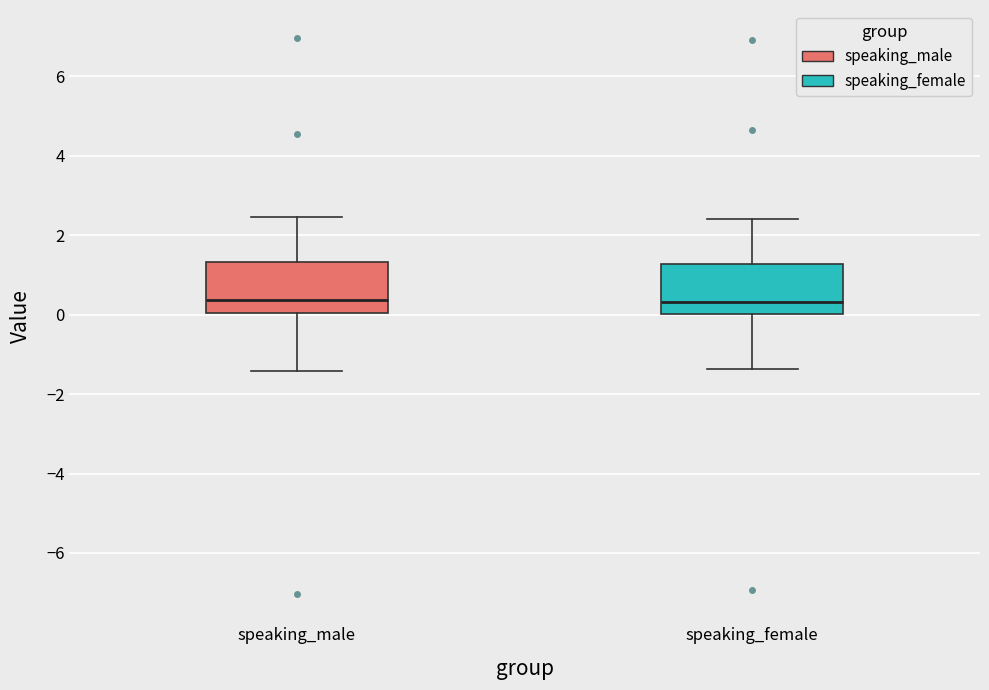

Reading left to right, read every box against the y-axis: the position of its median line, the range the box covers, and the ends of its whiskers. The values are not printed on the chart, so give them approximately, as read against the axis.

speaking_male: median 0.4, box 0.0 to 1.4, whiskers -1.4 to 2.4
speaking_female: median 0.4, box 0.0 to 1.2, whiskers -1.4 to 2.4